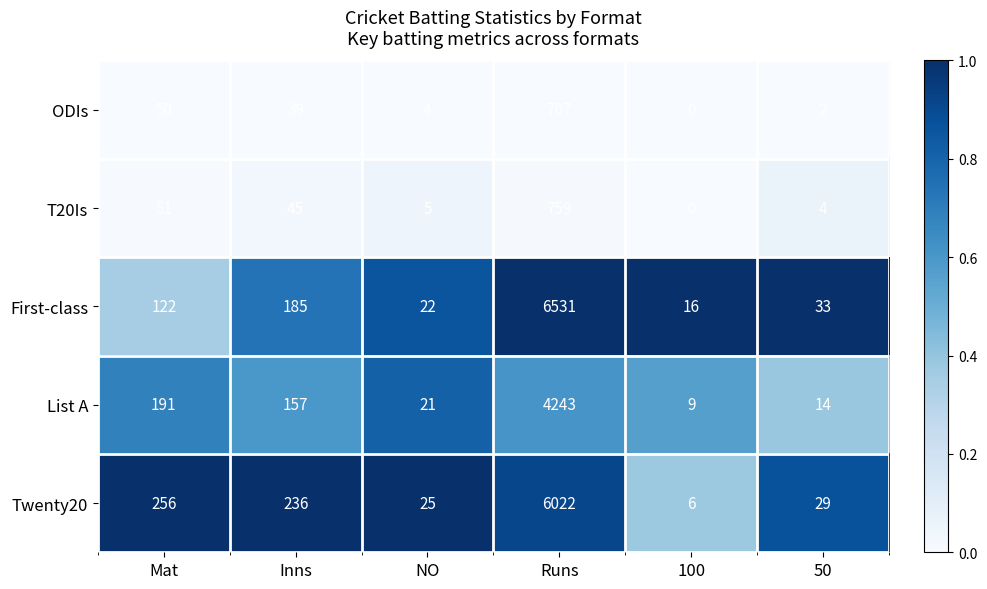

Count the number of categories in the chart.

6